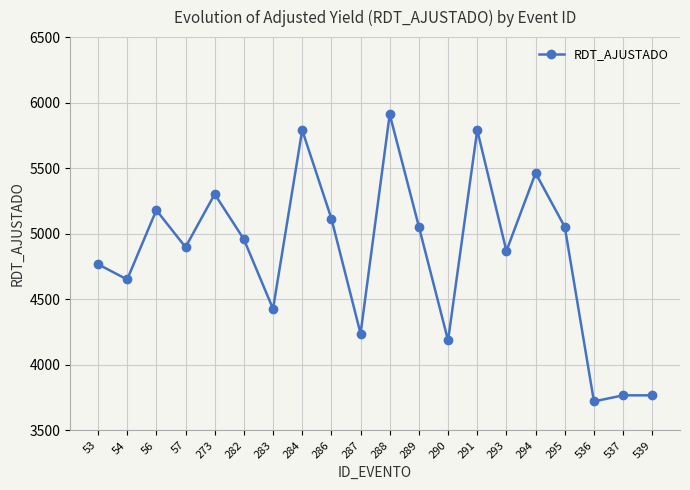

What is the value of the 13th point from the left?

4186.1